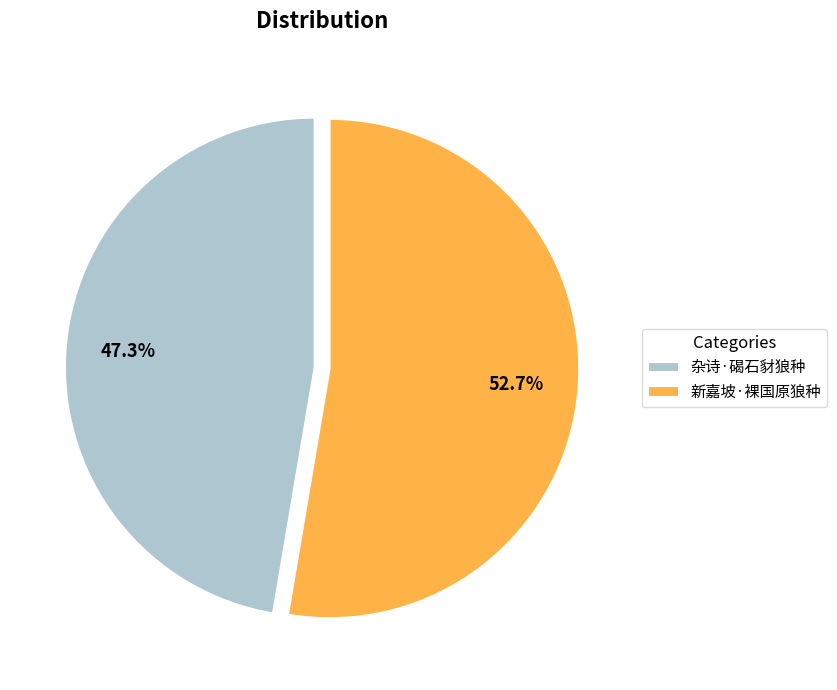

What percentage do 新嘉坡·裸国原狼种 and 杂诗·碣石豺狼种 together represent?

100.0%